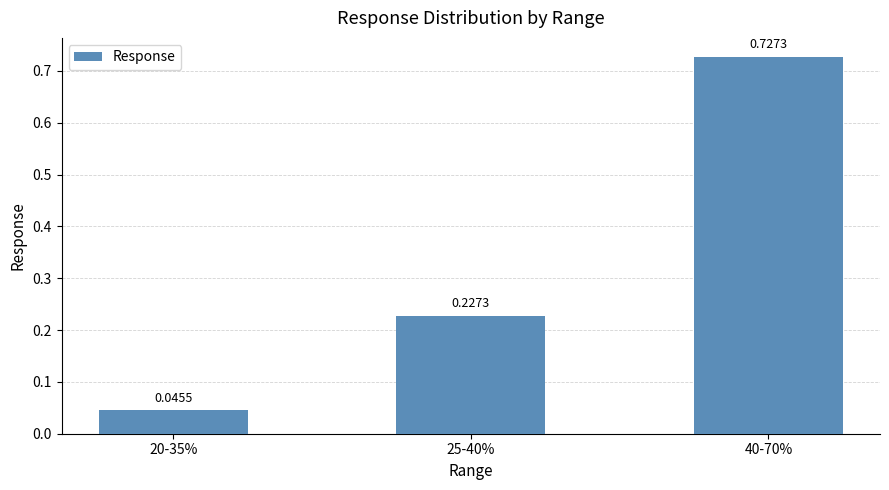

Where is the data nearest to the value 0?

20-35%